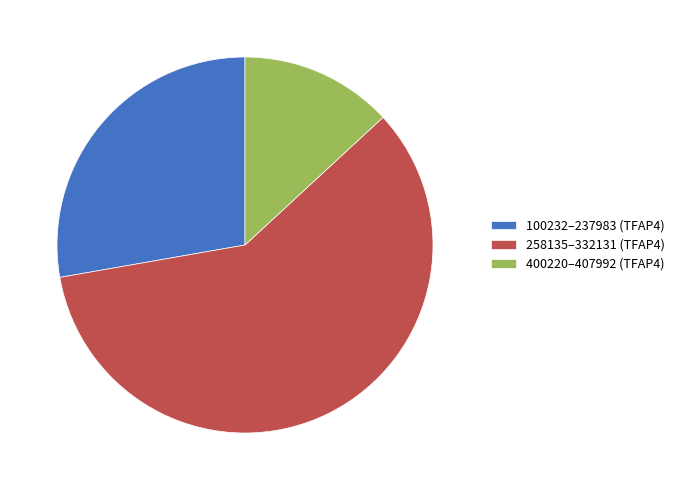

Is it true that 400220–407992 (TFAP4) is 8% of the pie?

False